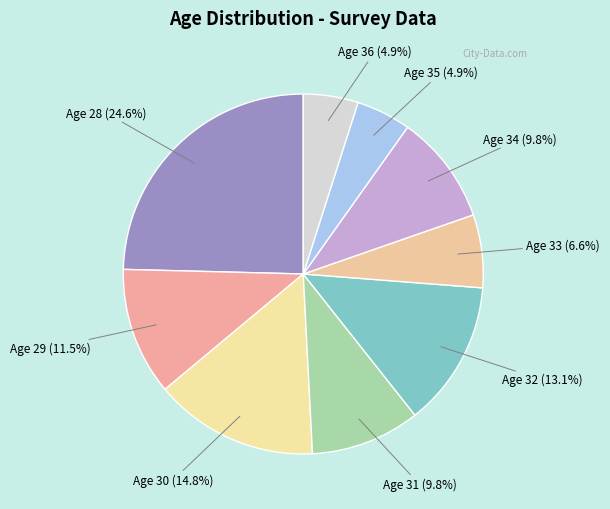

How many slices are in this pie chart?

9